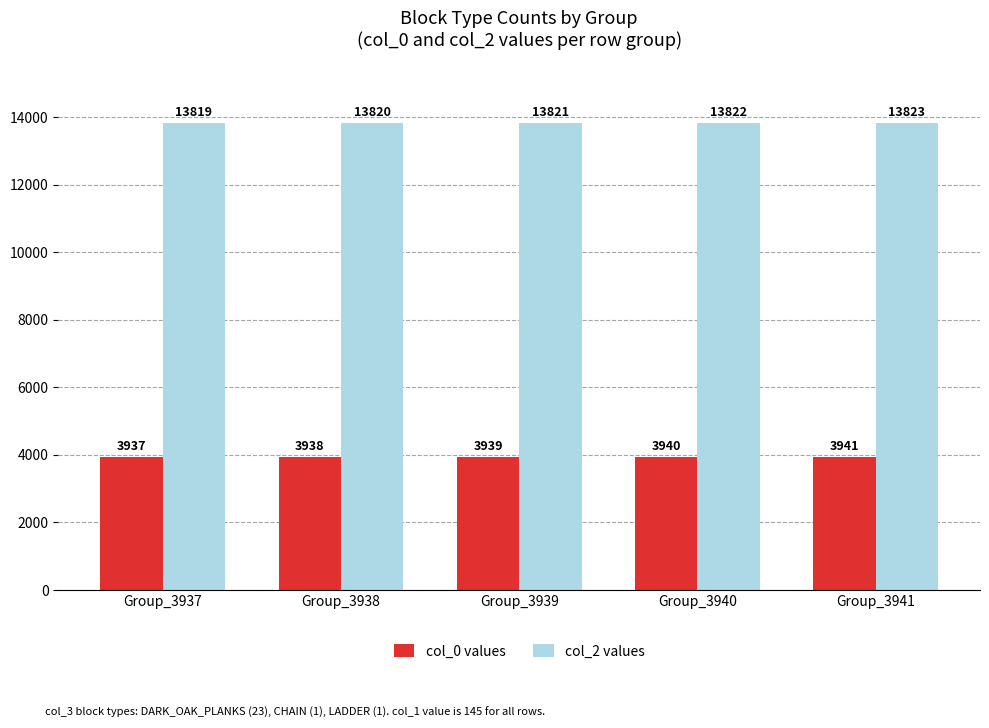

What is the difference between the maximum and minimum values in the col_2 values series?

4